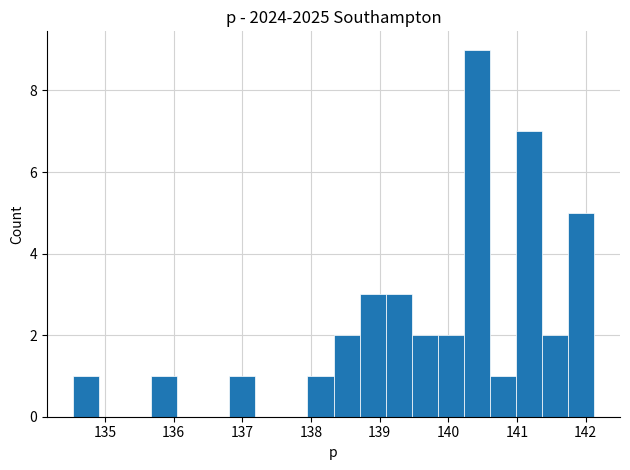

Read against the x-axis, roughly where is the centre of the tallest bar?

140.4